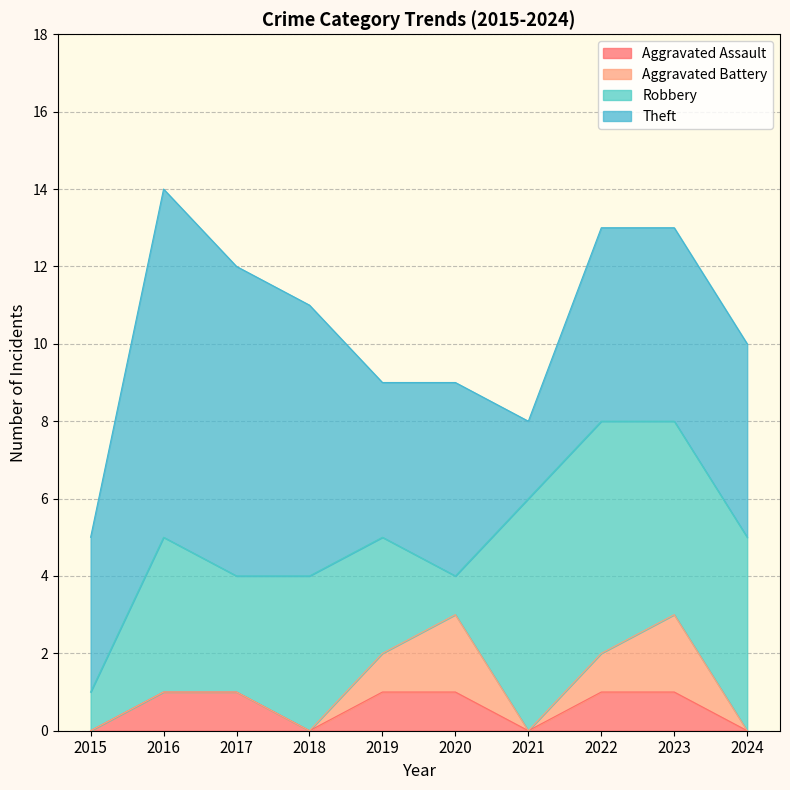

Rank the series at 2019 from lowest to highest value.

Aggravated Assault, Aggravated Battery, Robbery, Theft